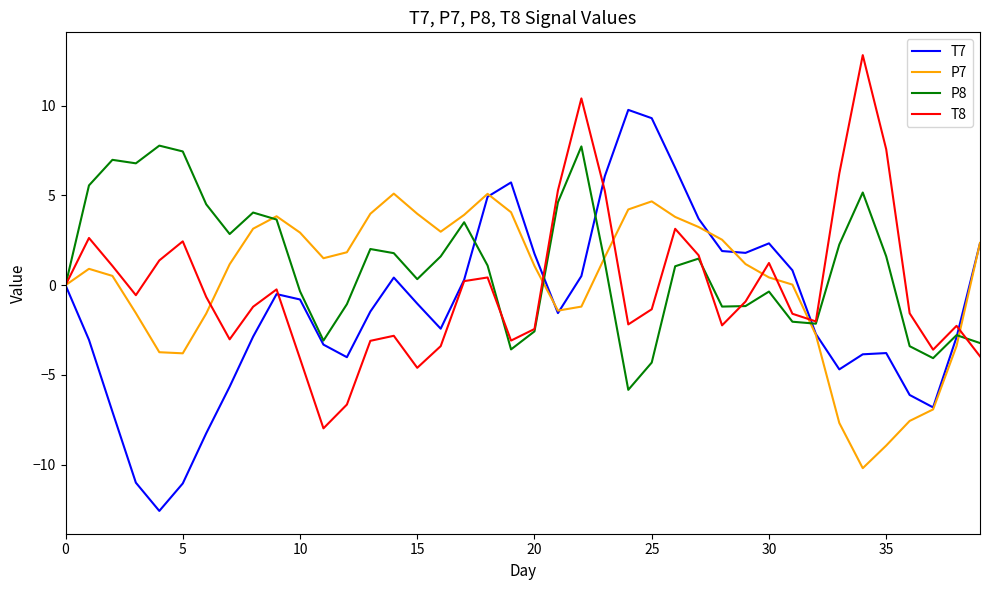

What is the maximum value shown in the chart?

12.8